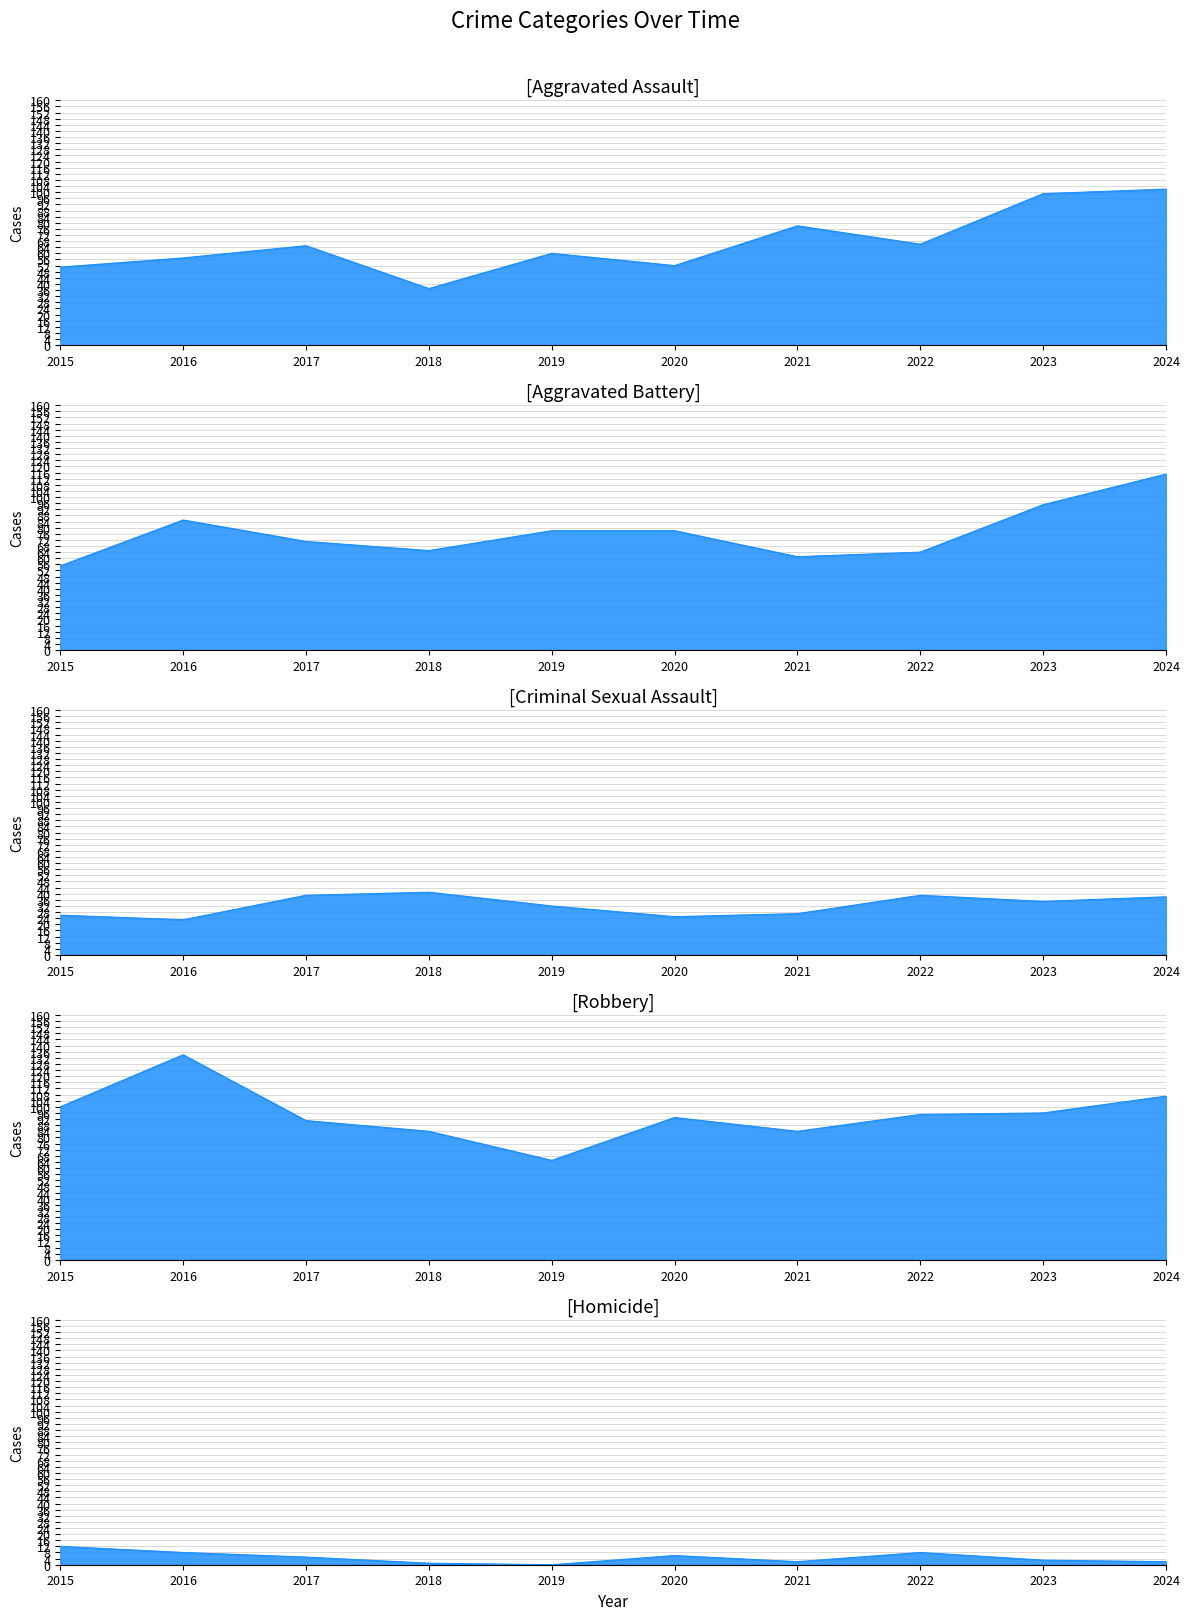

Which category has the highest value in the Homicide series?

2015